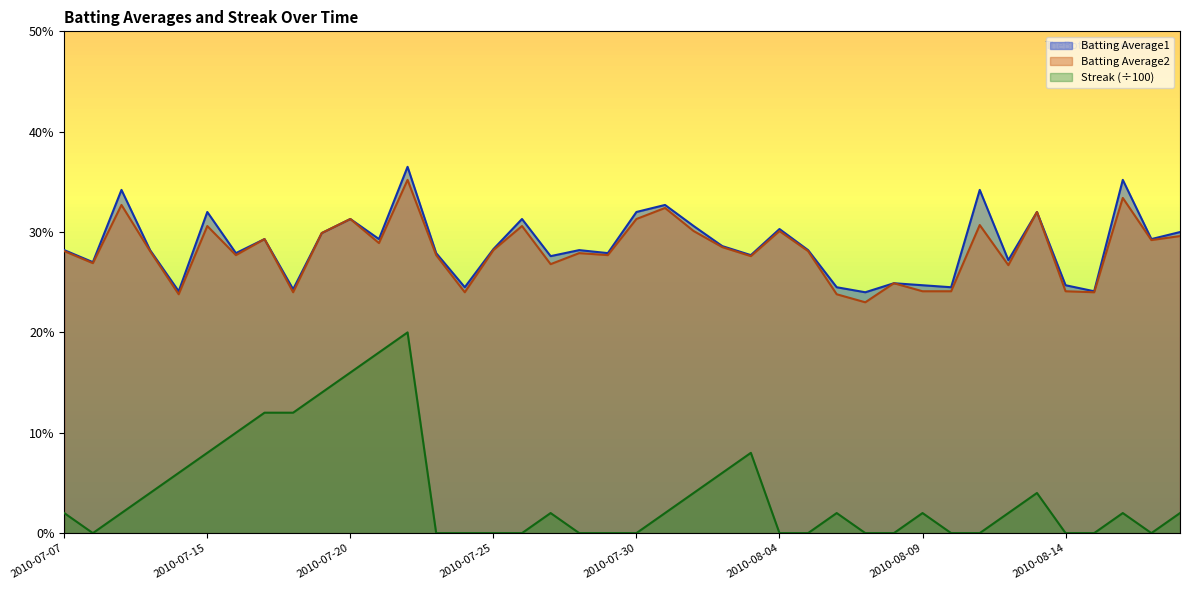

What is the label of the 12th point from the left?

2010-07-21